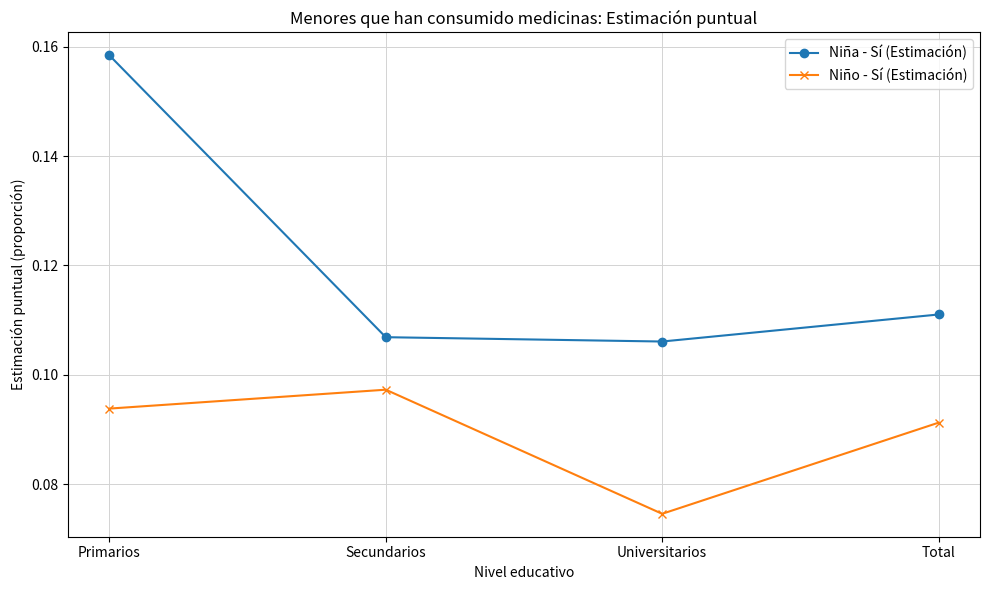

True or false: Niño - Sí (Estimación) and Niña - Sí (Estimación) intersect in this chart.

False